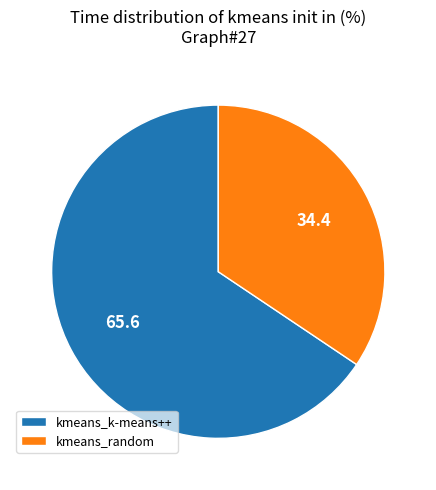

Rank the categories by value from highest to lowest.

kmeans_k-means++, kmeans_random